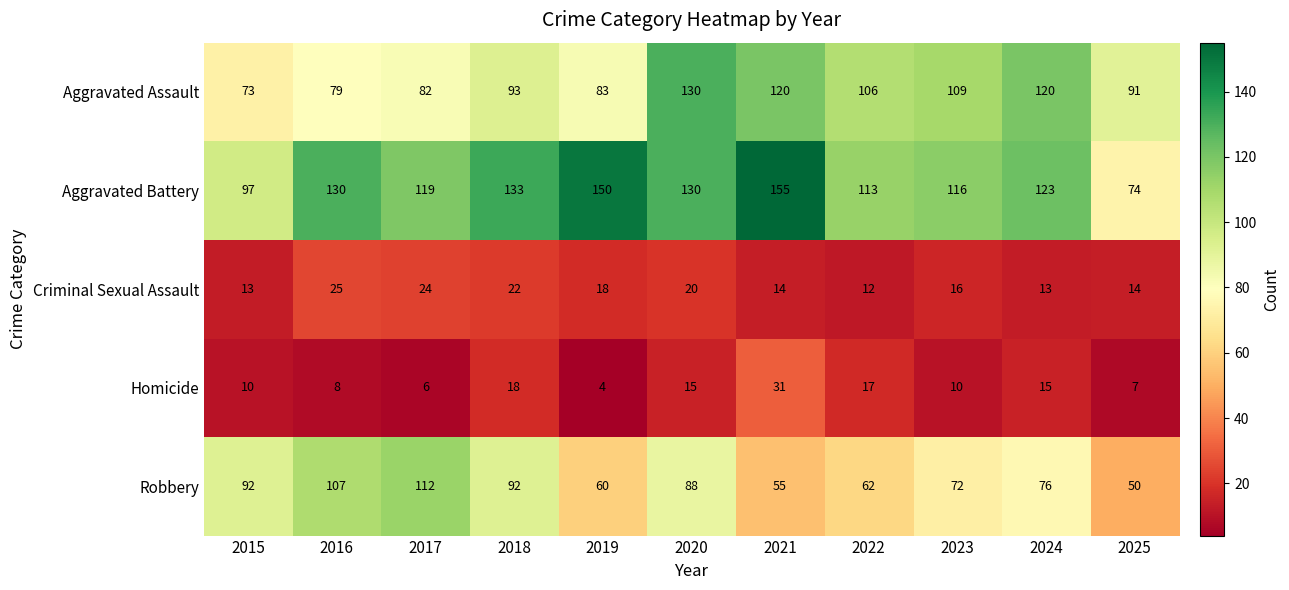

List the series in order of their peak value, lowest first.

Criminal Sexual Assault, Homicide, Robbery, Aggravated Assault, Aggravated Battery